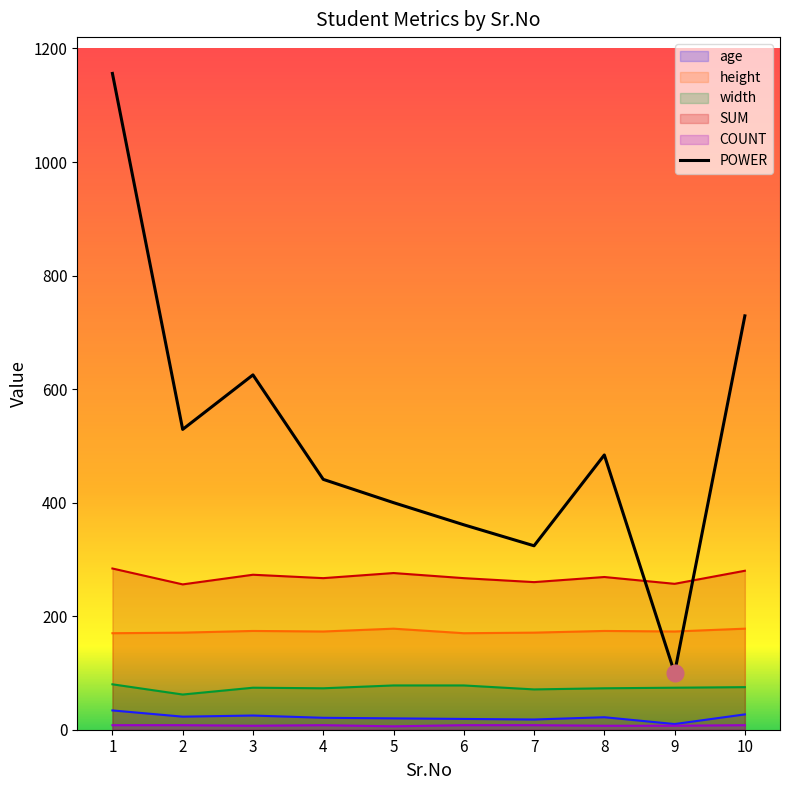

Does the chart have visible grid lines?

No